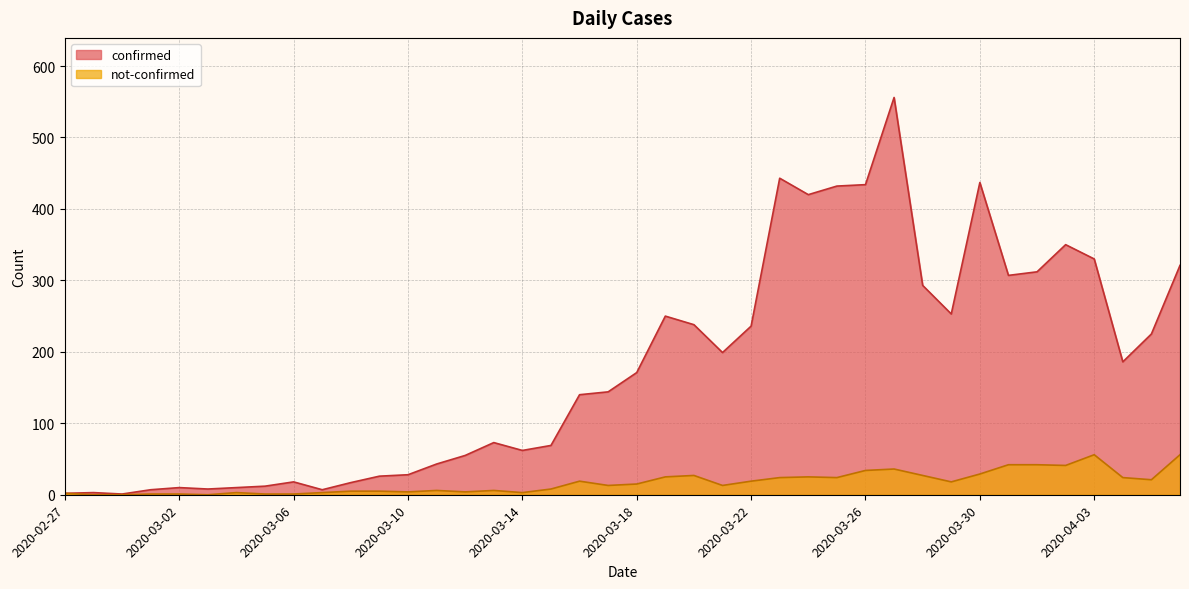

Which series has the largest total across all categories?

confirmed